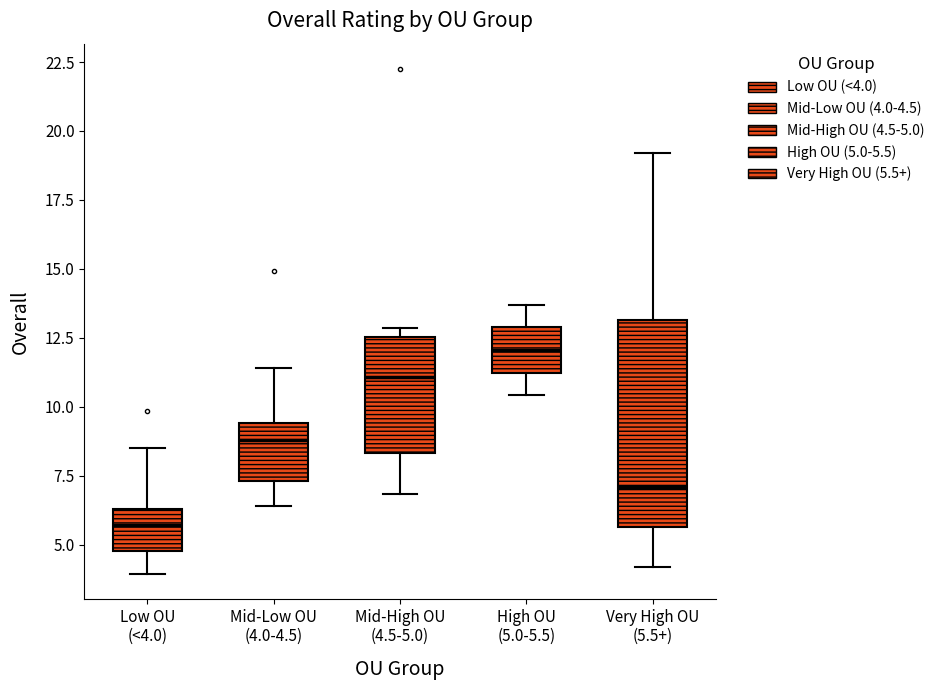

Which box is the tallest, from its lower edge to its upper edge?

Very High OU (5.5+)